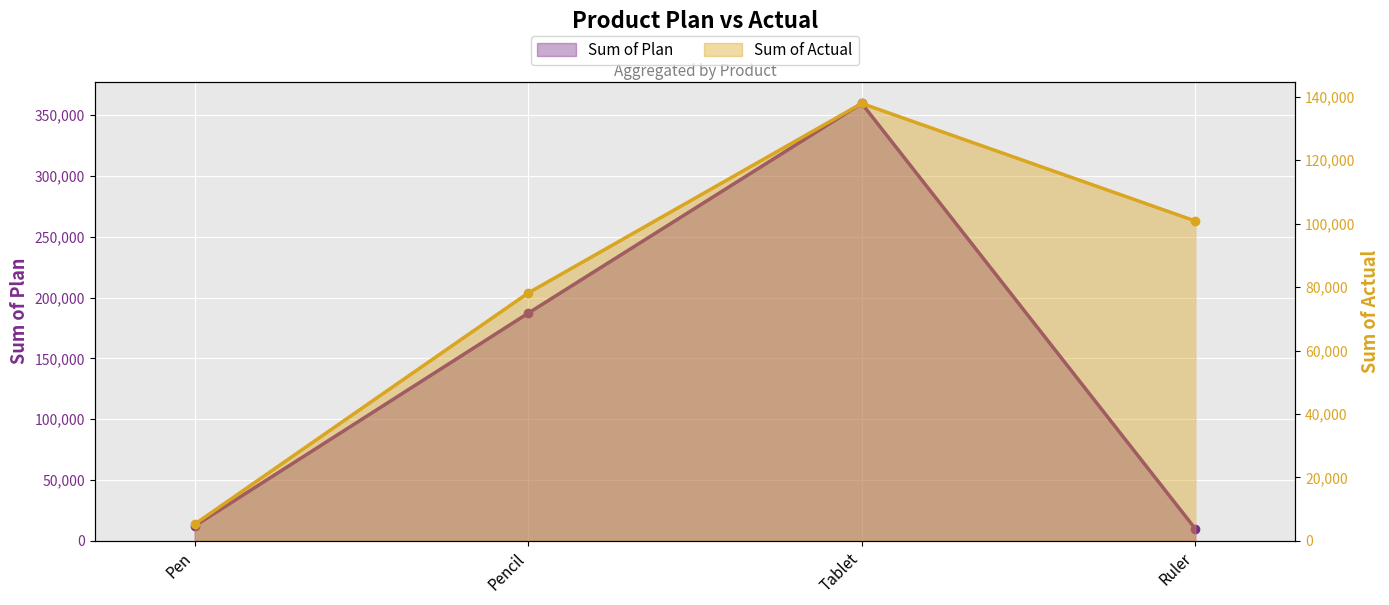

Rank the categories by Sum of Actual value from highest to lowest.

Tablet, Ruler, Pencil, Pen